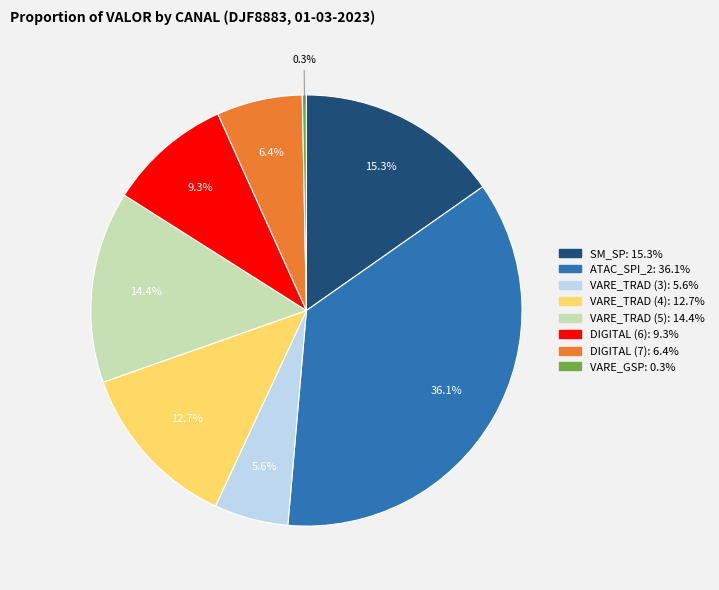

What is the ratio of the value at VARE_TRAD (3) to the value at SM_SP?

0.4